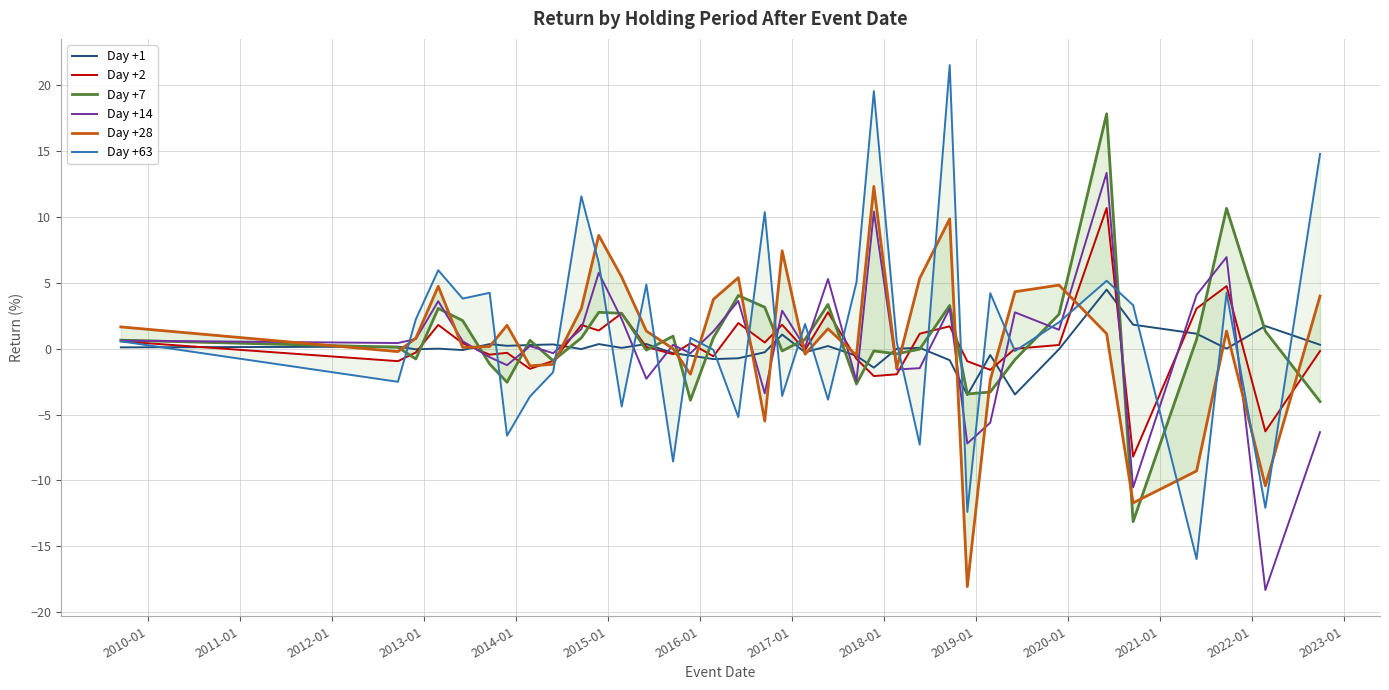

Is this an area chart (filled region under the line)?

No